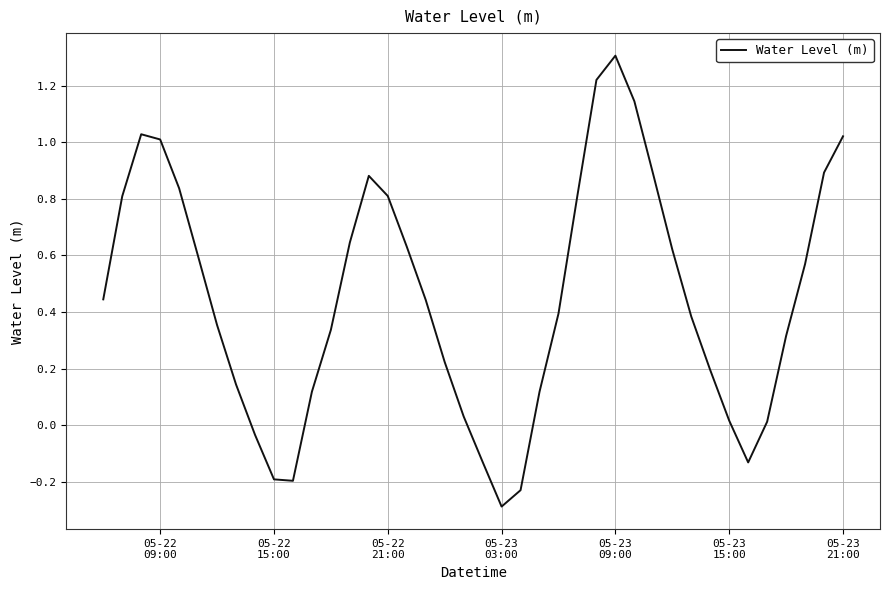

What is the smallest value displayed?

-0.3